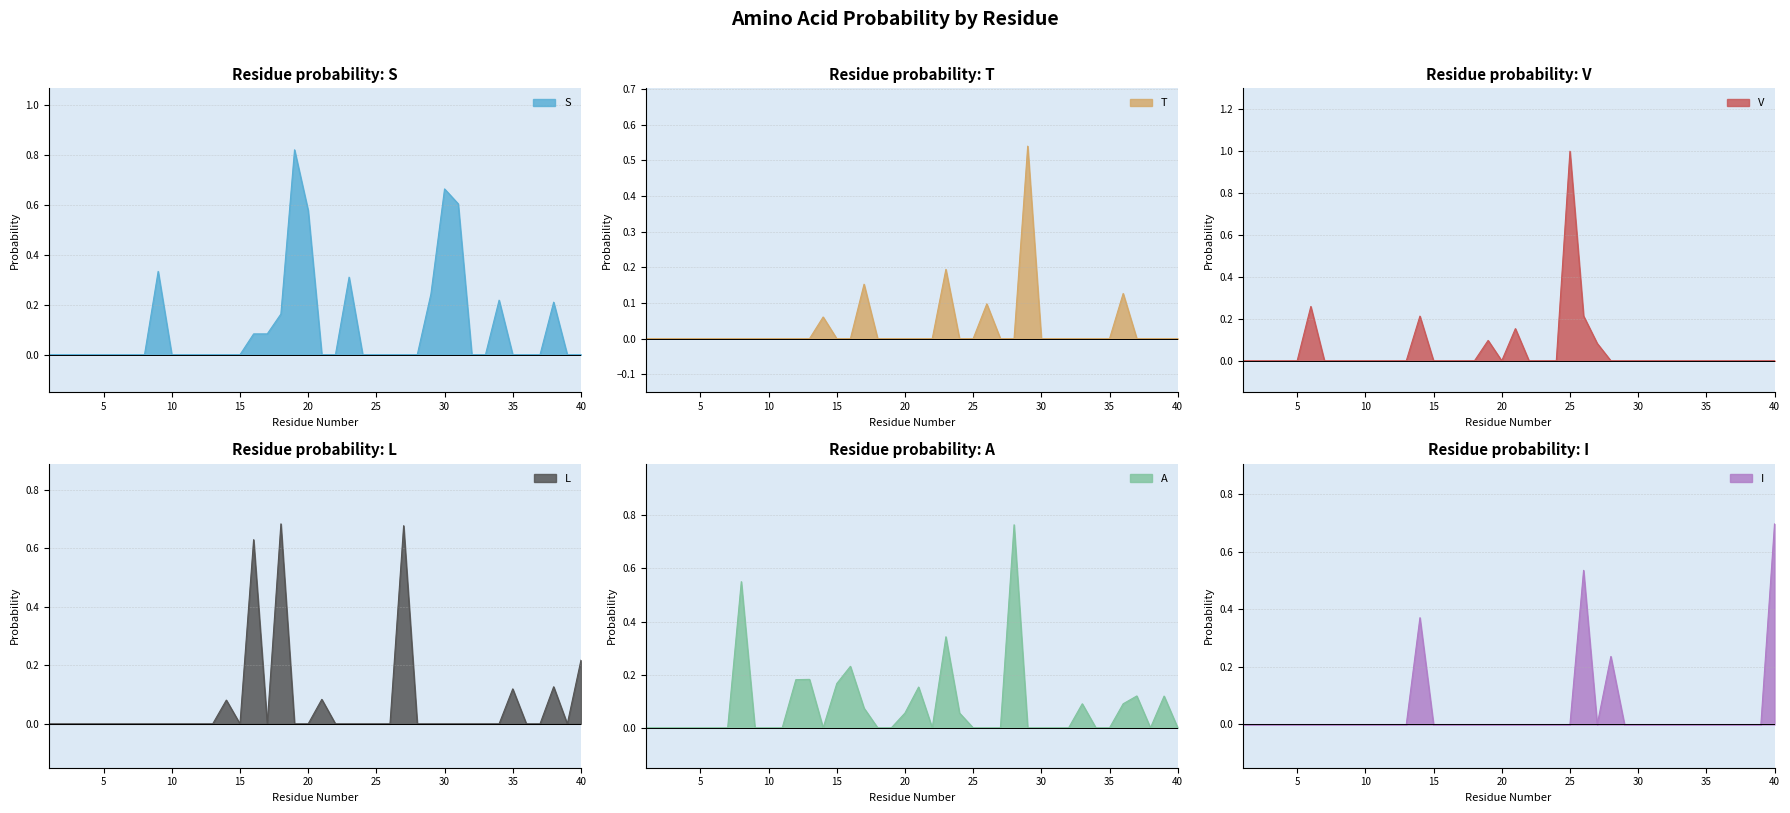

How many times do V and I cross each other?

3